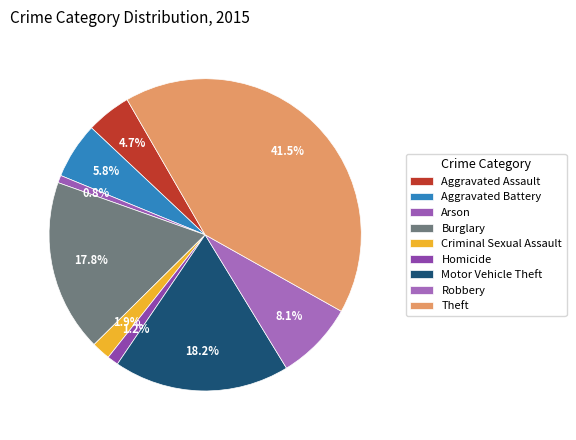

How many segments does this pie chart have?

9